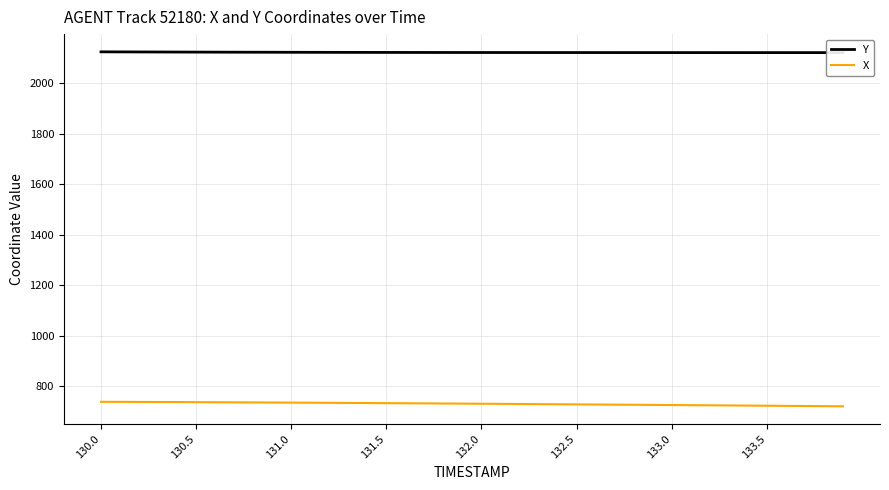

At how many categories does at least one series exceed 1030?

40